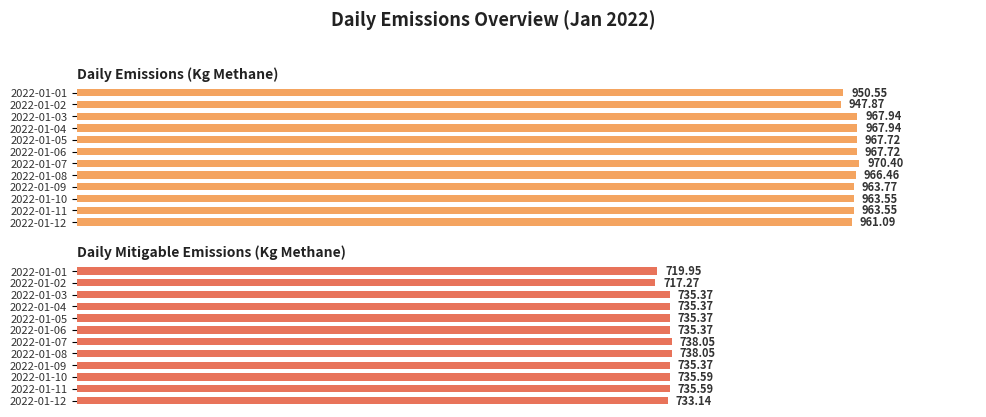

Which series has the largest total across all categories?

Daily Emissions (Kg Methane)